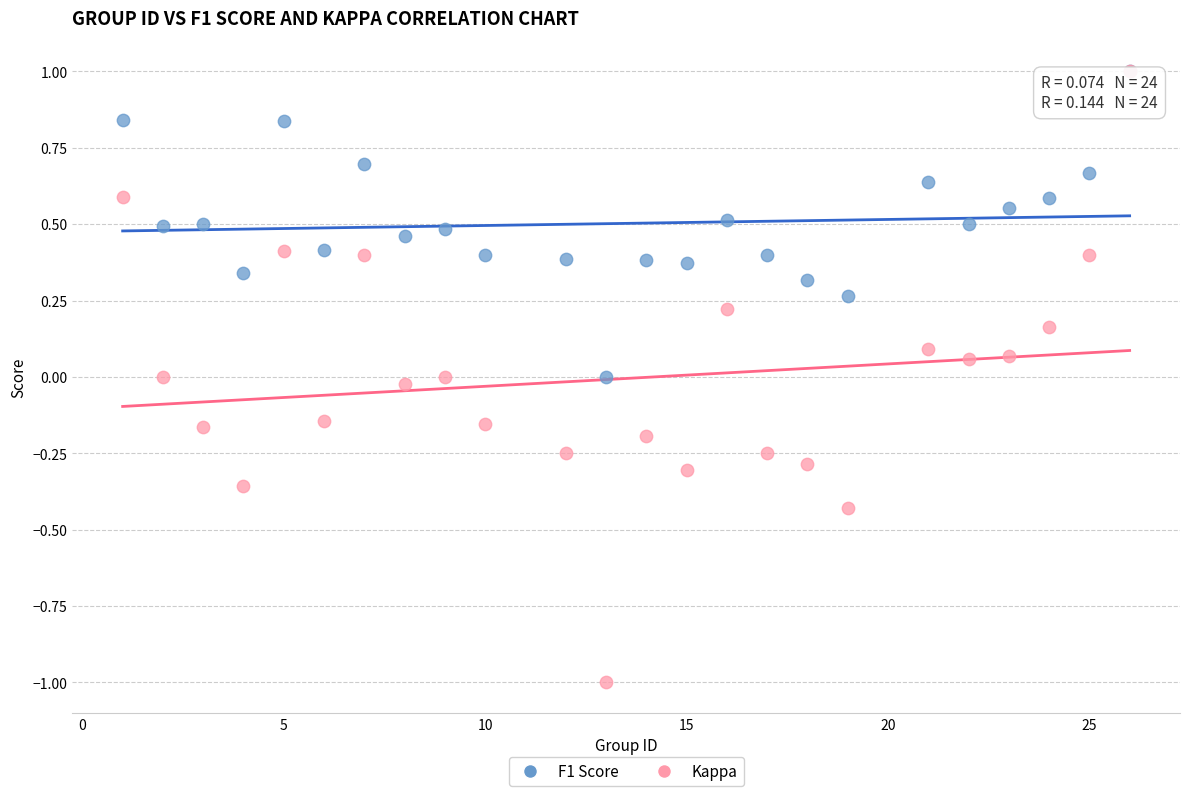

What are all the series names shown in the legend?

F1 Score, Kappa